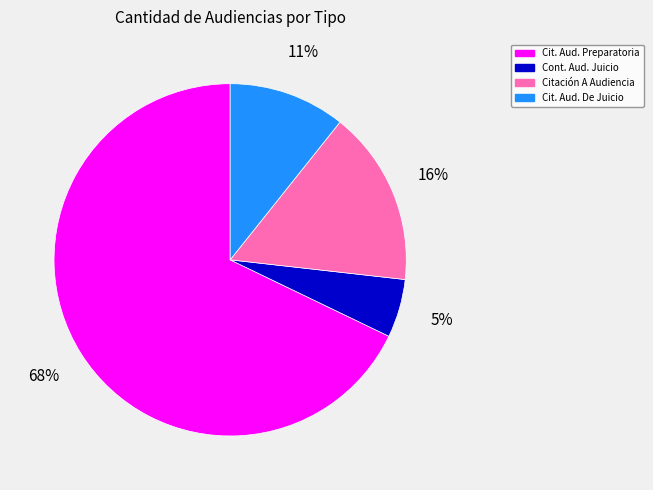

To the nearest percent, what is the average slice percentage?

25%